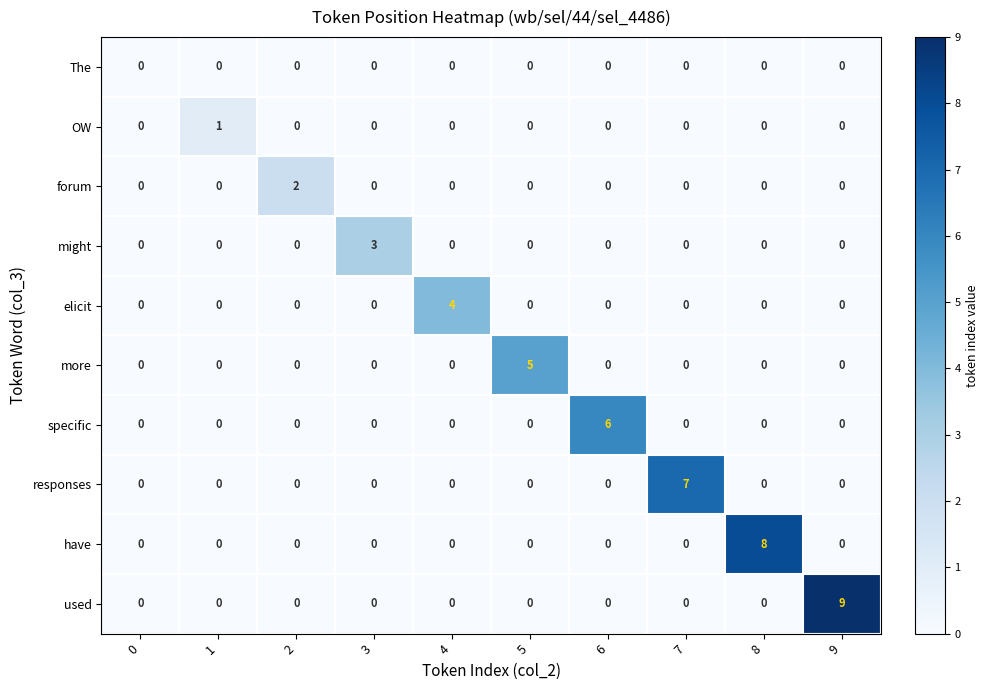

Is the value of The at 5 greater than the value of elicit at 4?

No